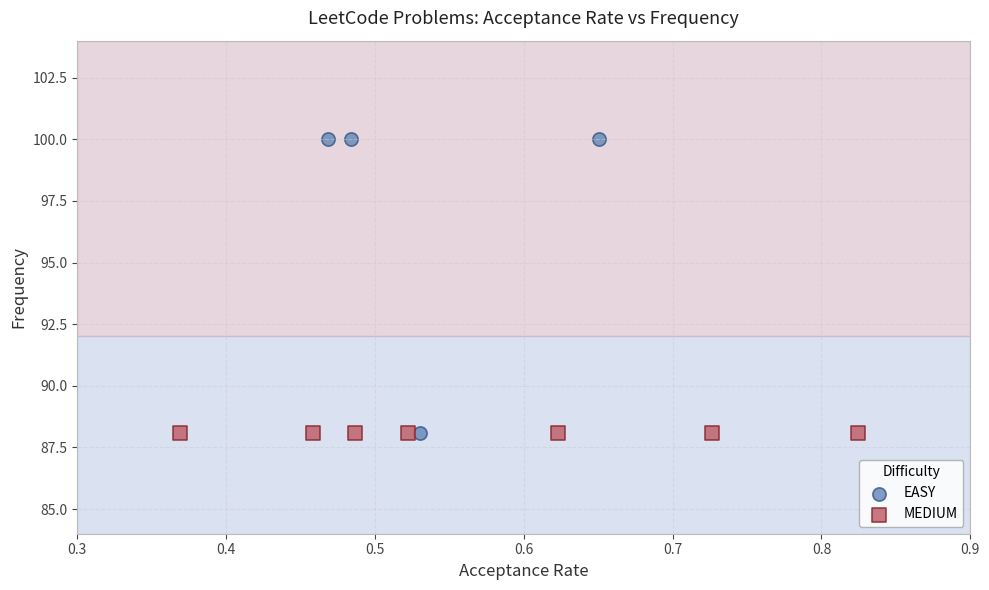

Which series reaches the maximum Y coordinate?

EASY